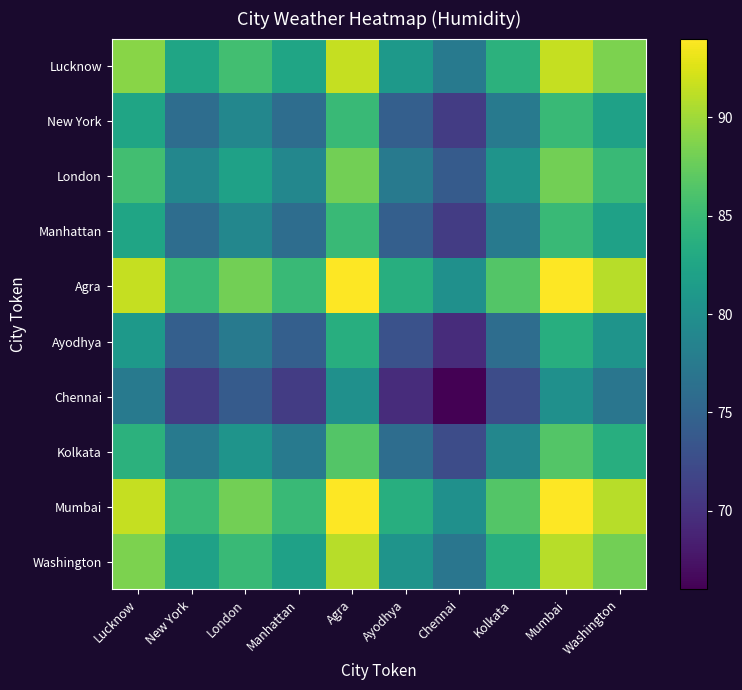

Which has a higher value, Manhattan or Mumbai?

Mumbai